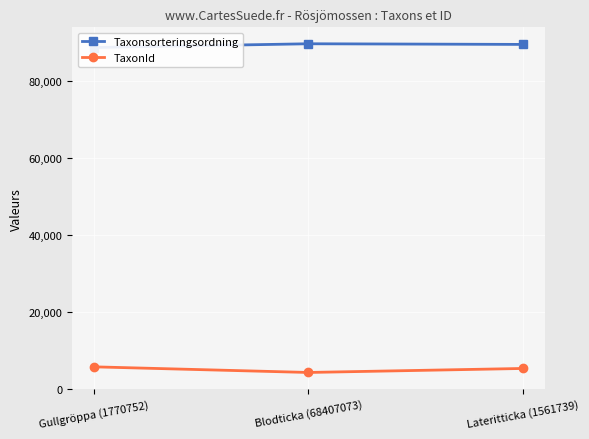

What is the total value across all series at Lateritticka (1561739)?

94871